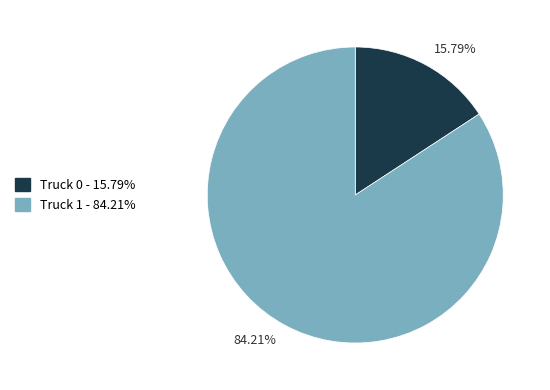

Does any single category account for the majority?

Yes